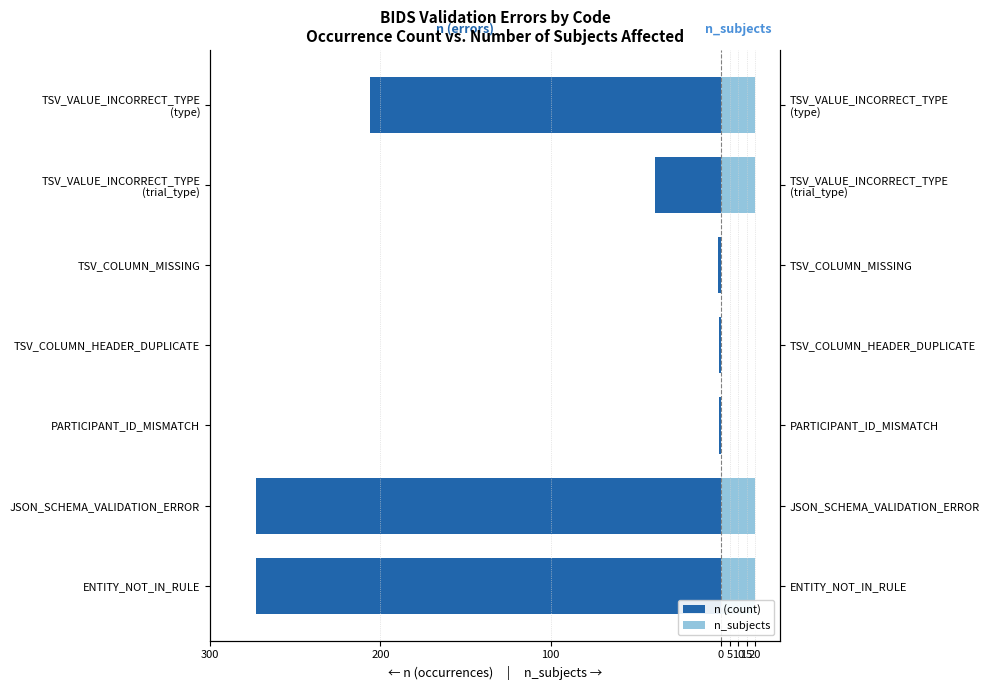

The n_subjects series shows 20 at TSV_VALUE_INCORRECT_TYPE (trial_type). True or false?

True